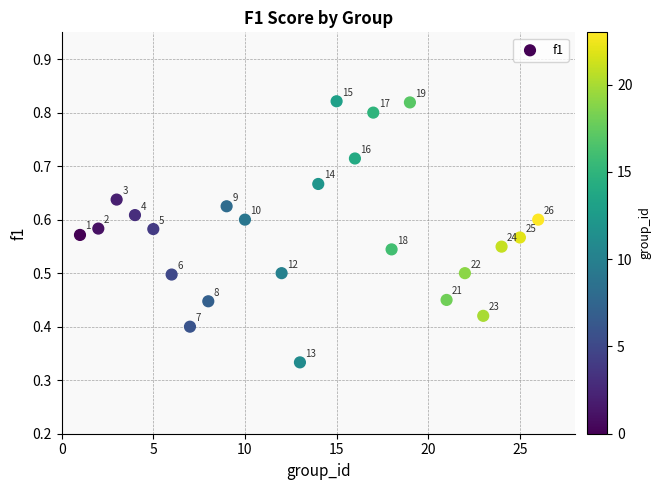

What is the range of X values (max minus min)?

25.0